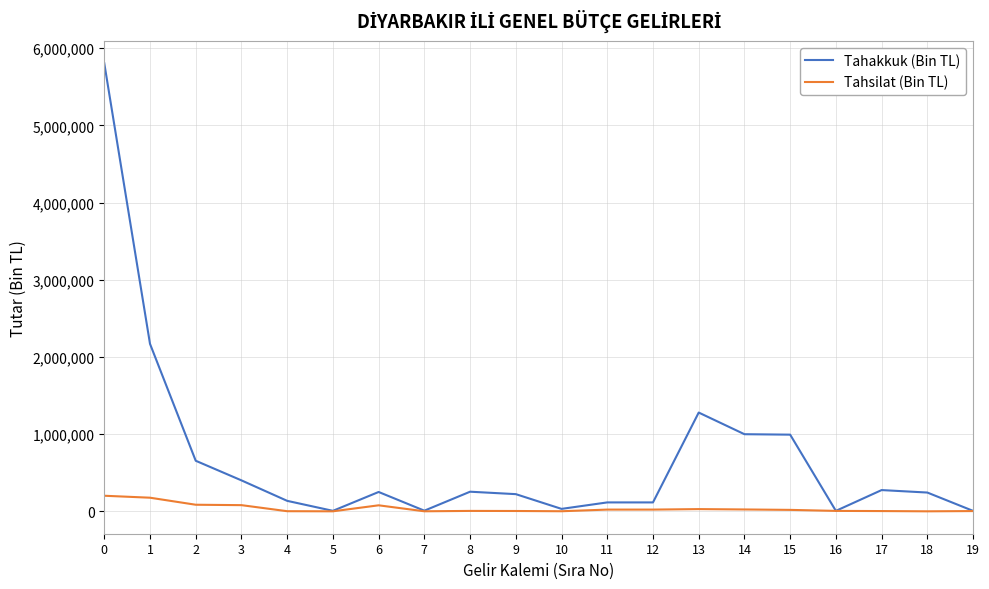

Rank the series at 3 from lowest to highest value.

Tahsilat (Bin TL), Tahakkuk (Bin TL)